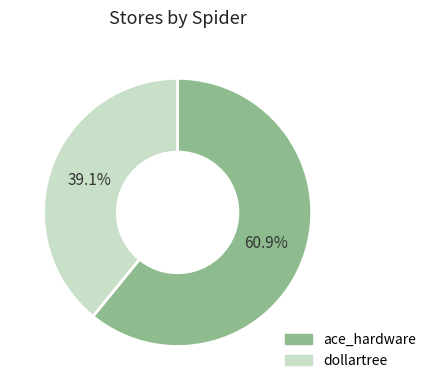

What is the ratio of the value at ace_hardware to the value at dollartree?

1.6